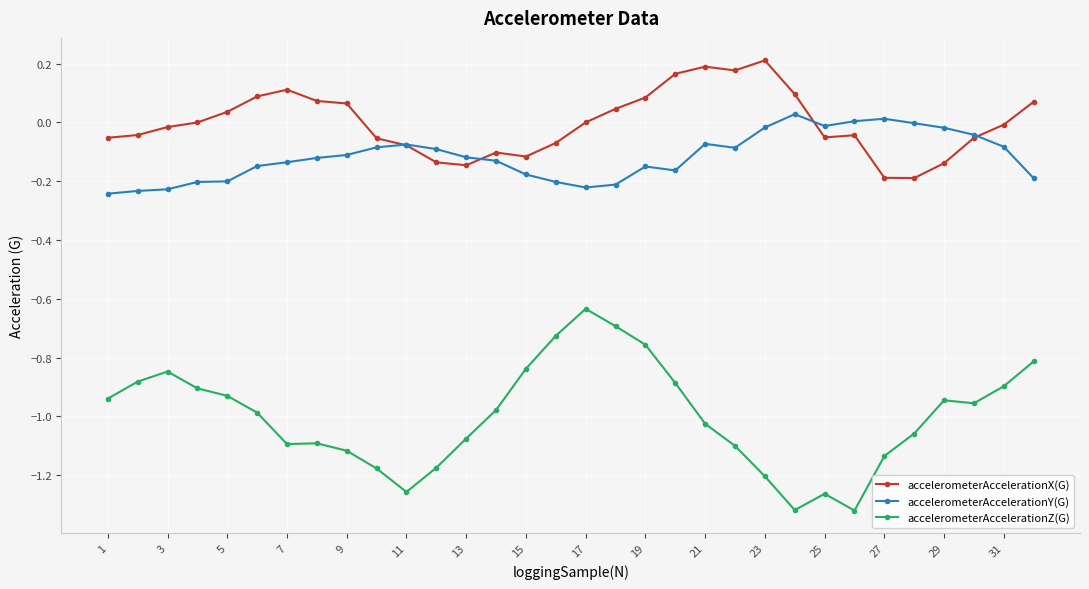

True or false: accelerometerAccelerationZ(G) and accelerometerAccelerationY(G) cross at least once.

False